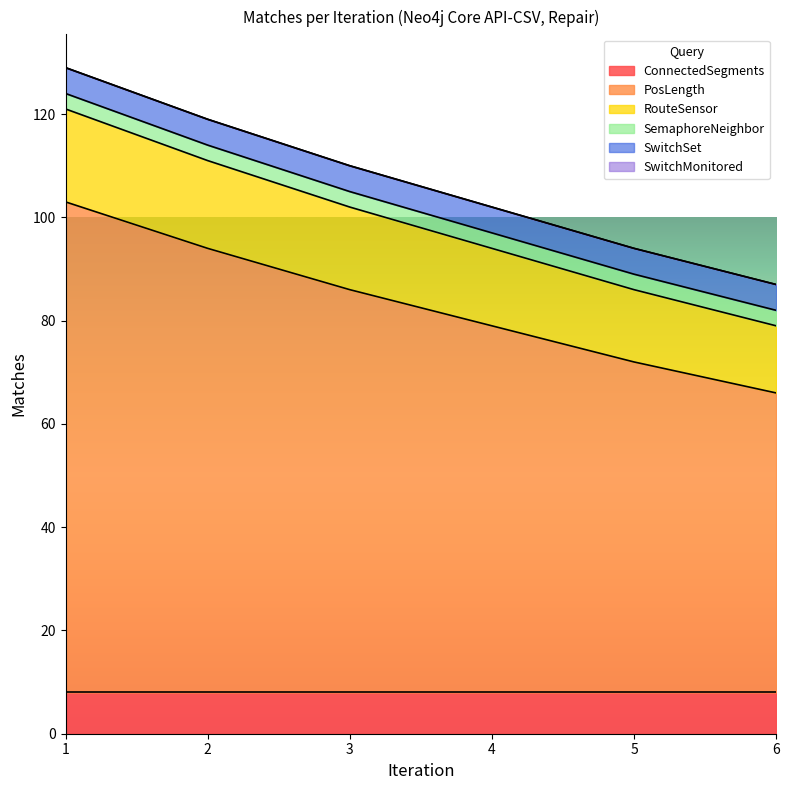

Rank the series by their maximum value, from highest to lowest.

PosLength, RouteSensor, ConnectedSegments, SwitchSet, SemaphoreNeighbor, SwitchMonitored